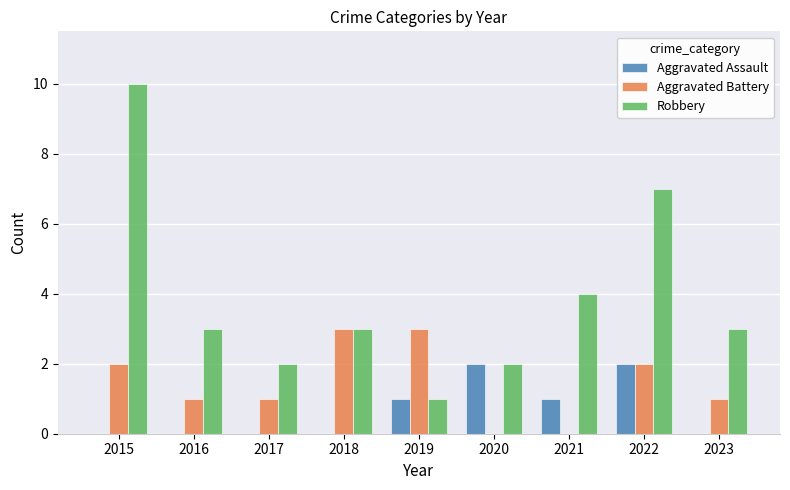

Which series changed the most between 2020 and 2021?

Robbery